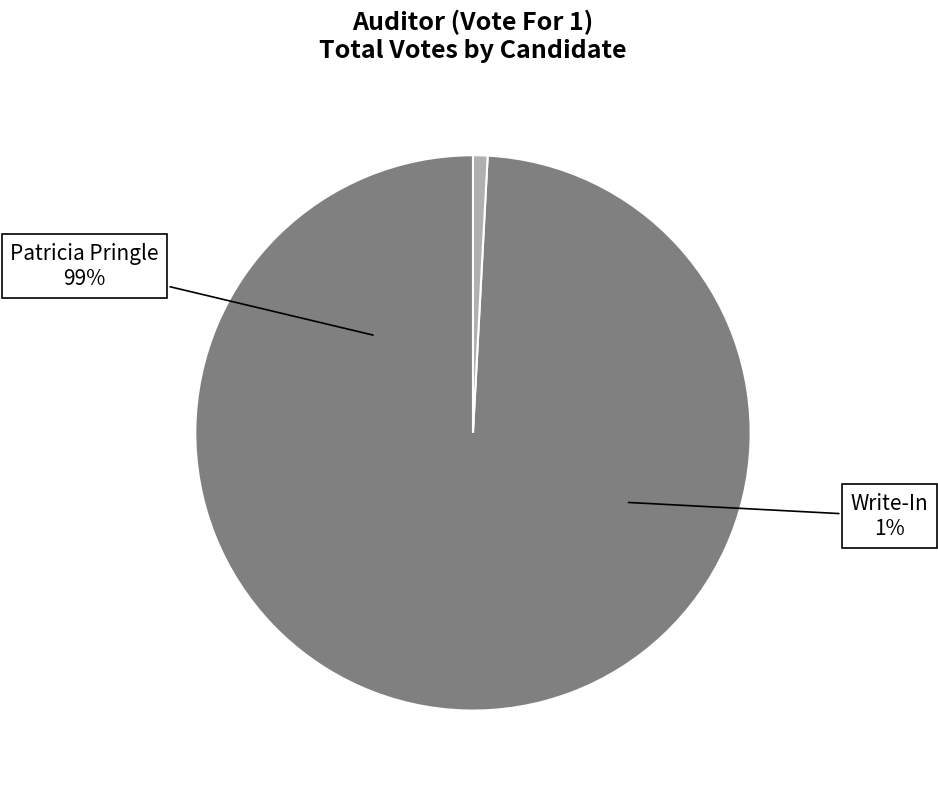

Count the number of slices in the pie.

2